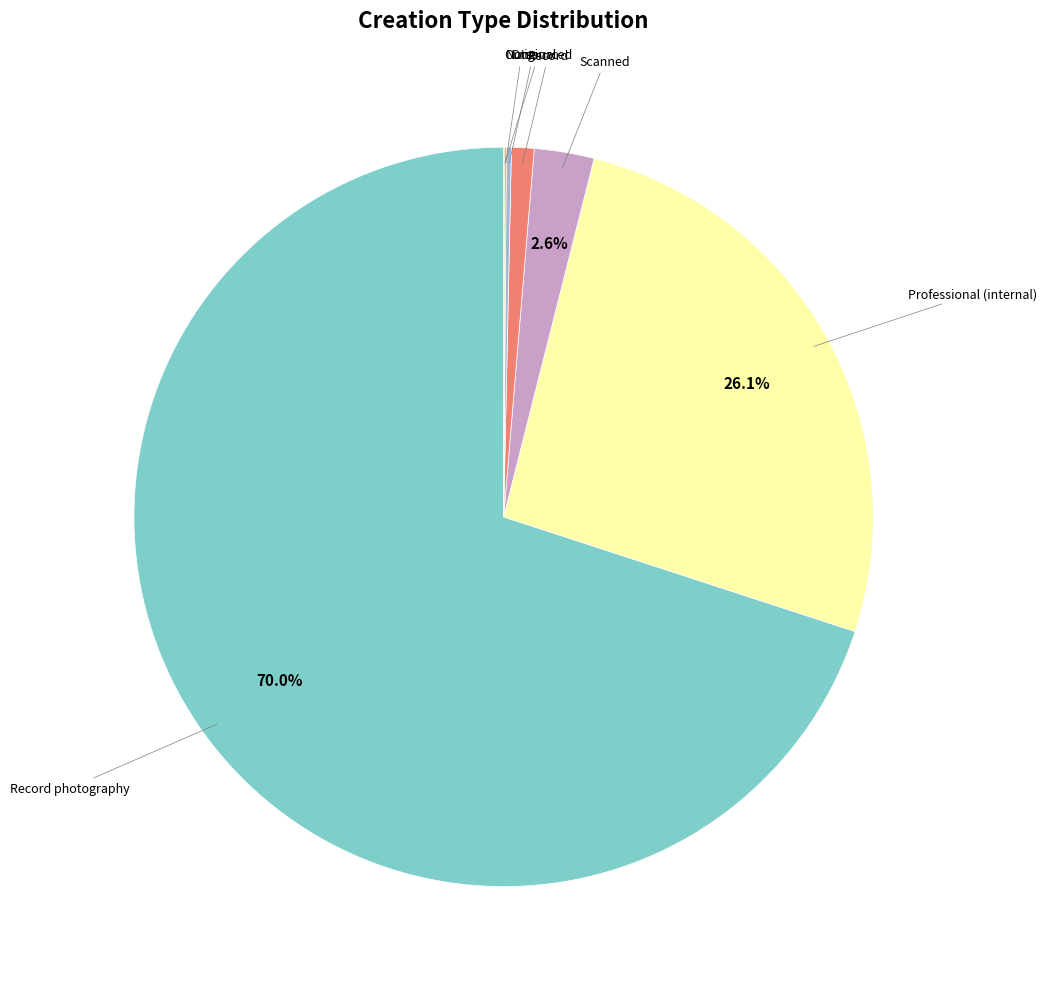

Is there any slice that represents more than half of the pie?

Yes